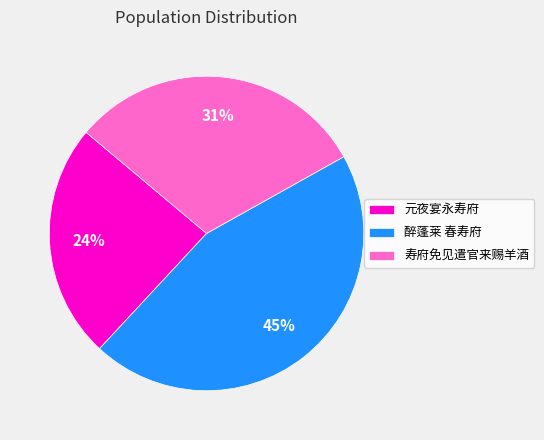

Is the sum of 元夜宴永寿府 and 寿府免见遣官来赐羊酒 greater than half?

Yes